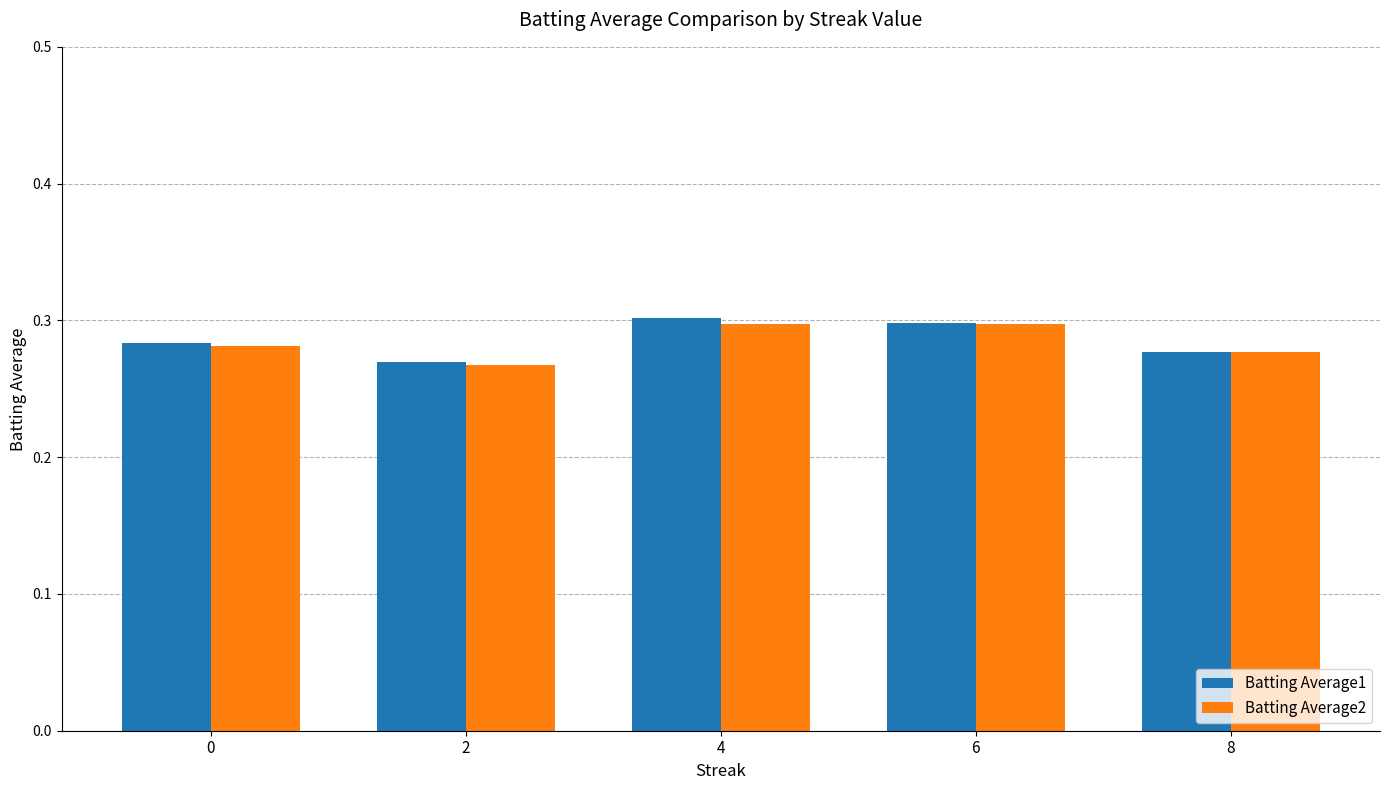

Which category has the highest value in the Batting Average1 series?

4